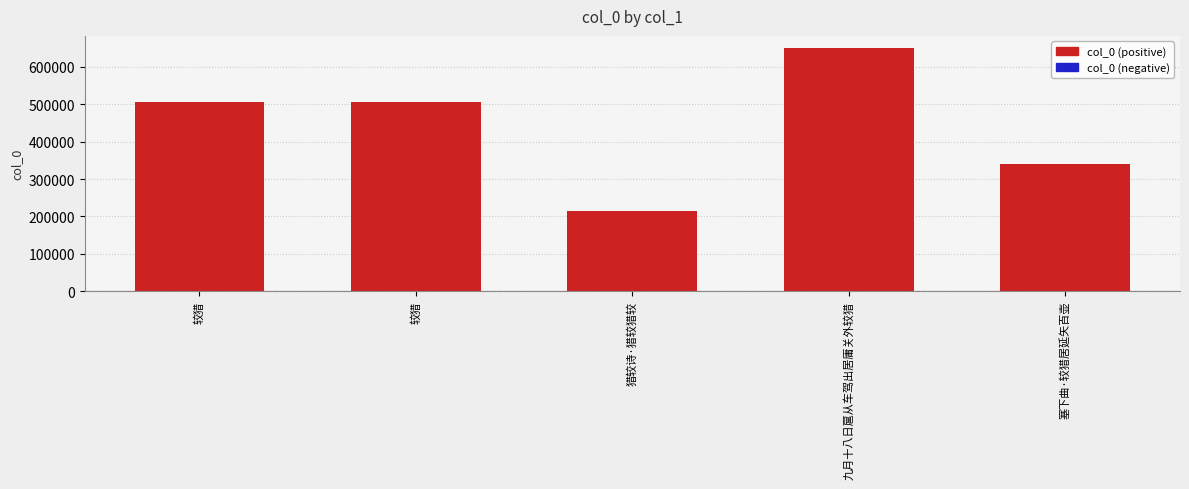

How many bars are there in total?

5